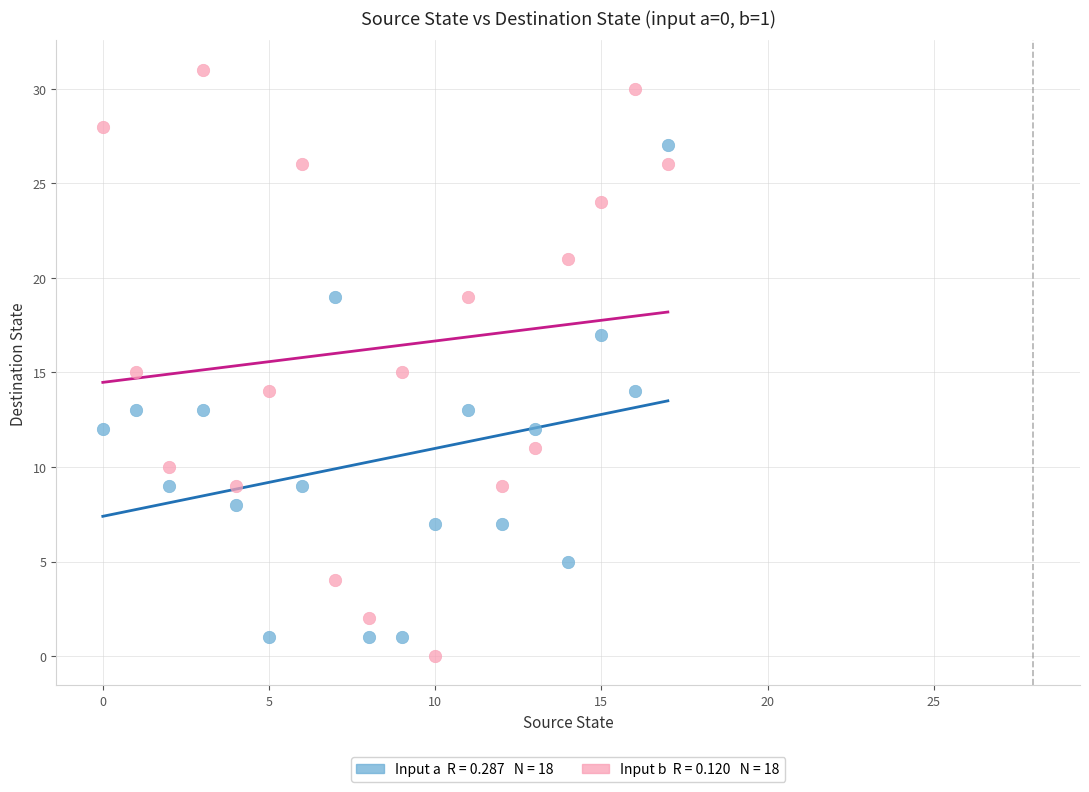

Across all data points, what is the range of Y values (max minus min)?

31